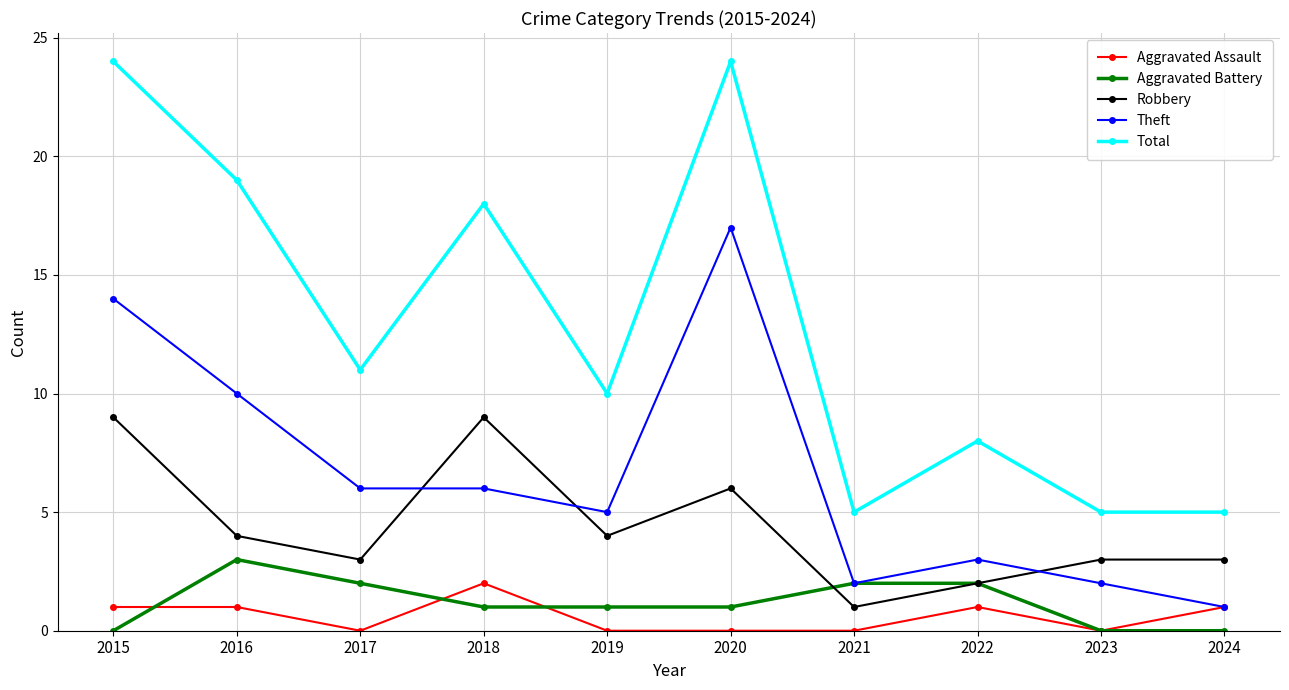

What is the sum of all Total values?

129